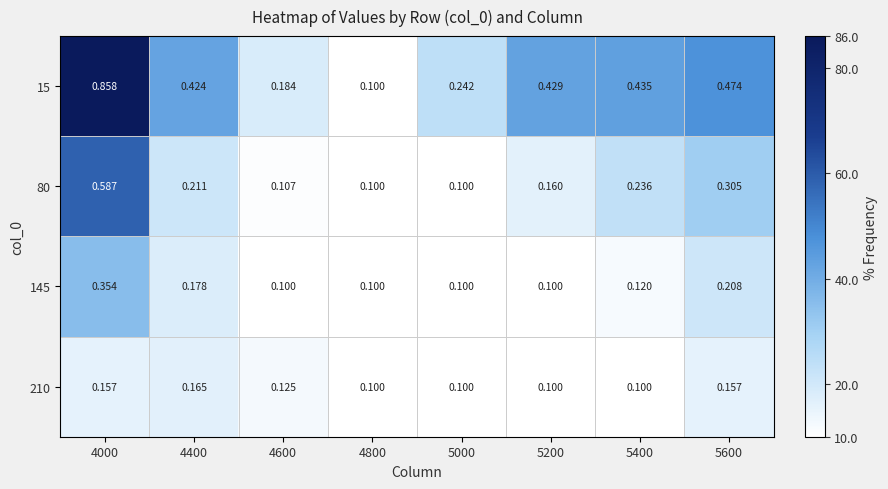

Is the value of 80 at 4400 greater than the value of 210 at 4800?

Yes